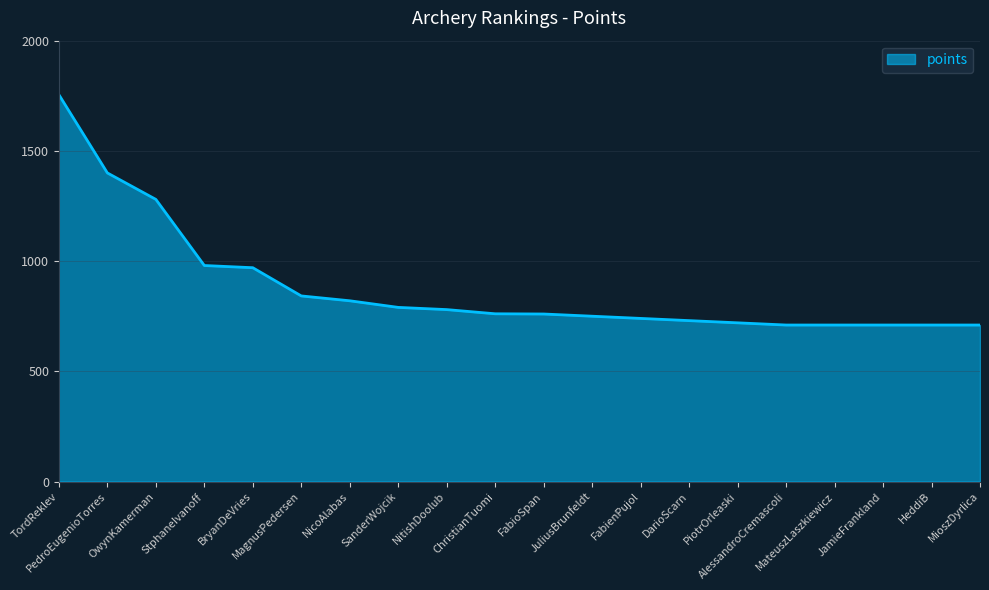

How many lines are shown in the chart?

1